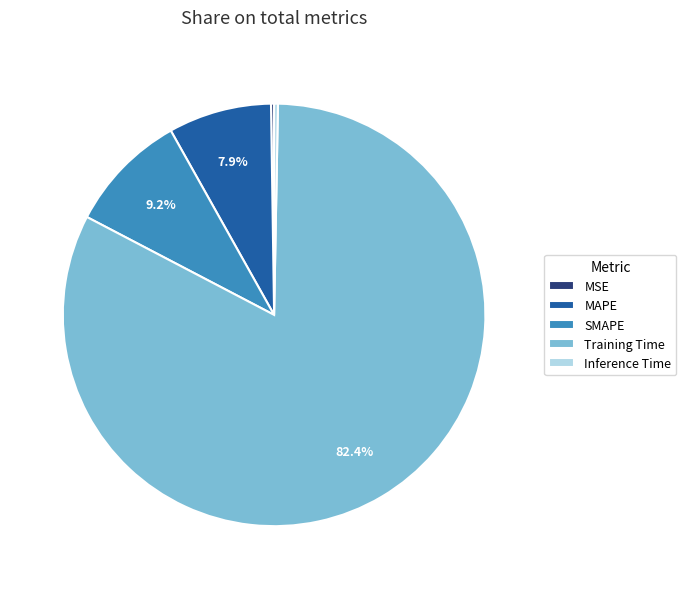

What percentage is the Training Time slice, to the nearest percent?

82%